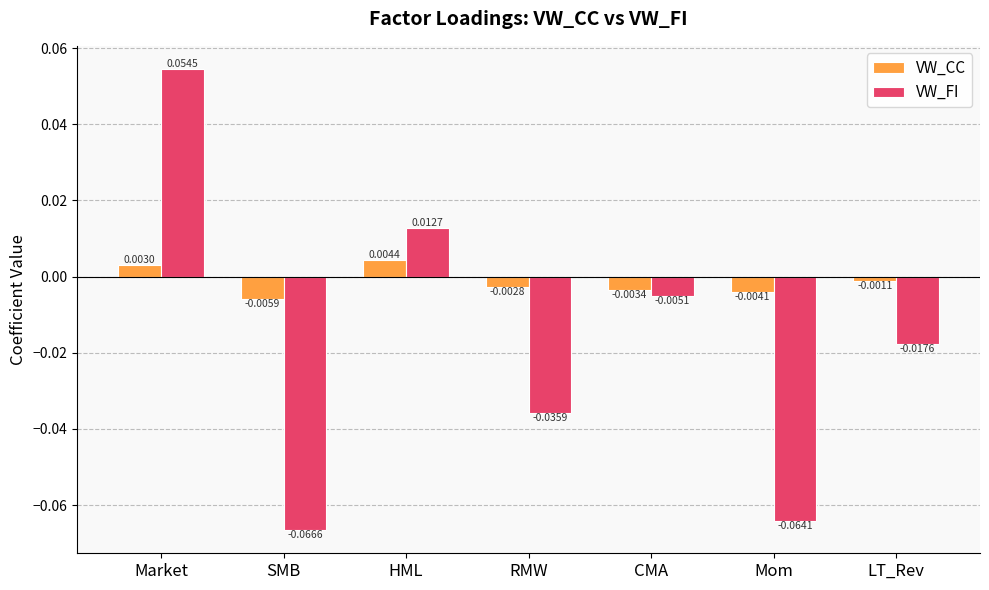

Where does the VW_FI series first go above 0?

Market